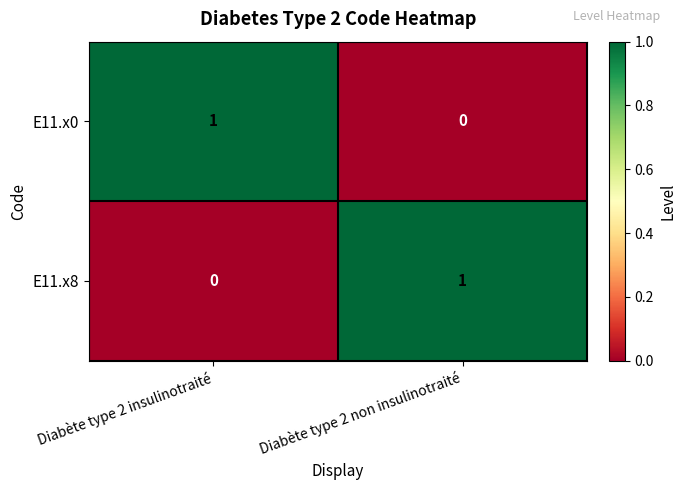

True or false: E11.x0 has a value of 0 at Diabète type 2 insulinotraité.

False